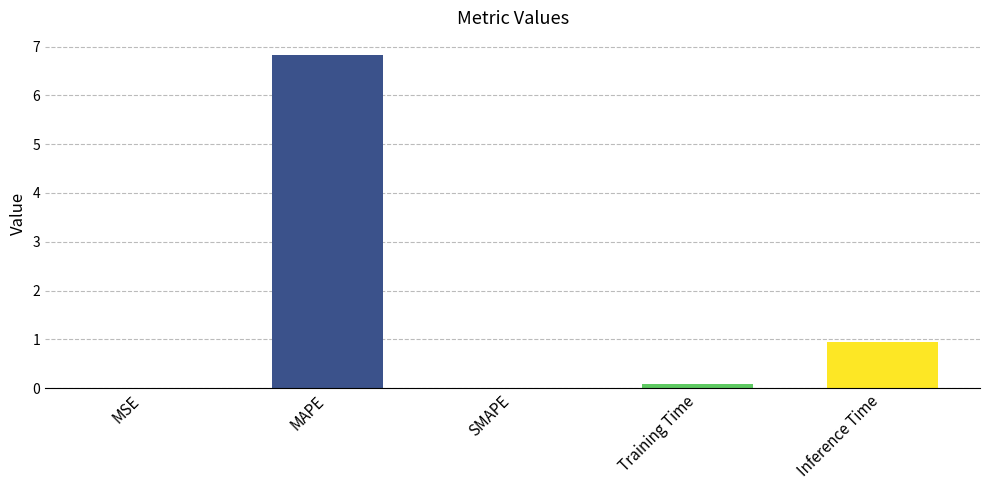

What is the average value?

1.6